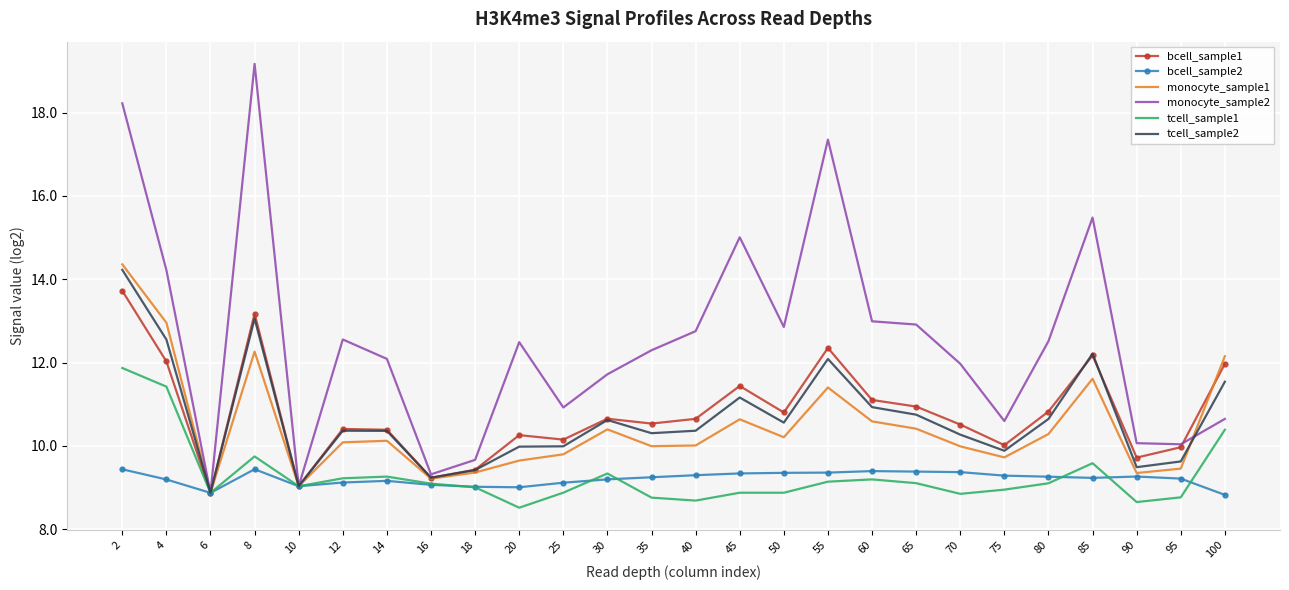

Where is the first local maximum for monocyte_sample2?

8